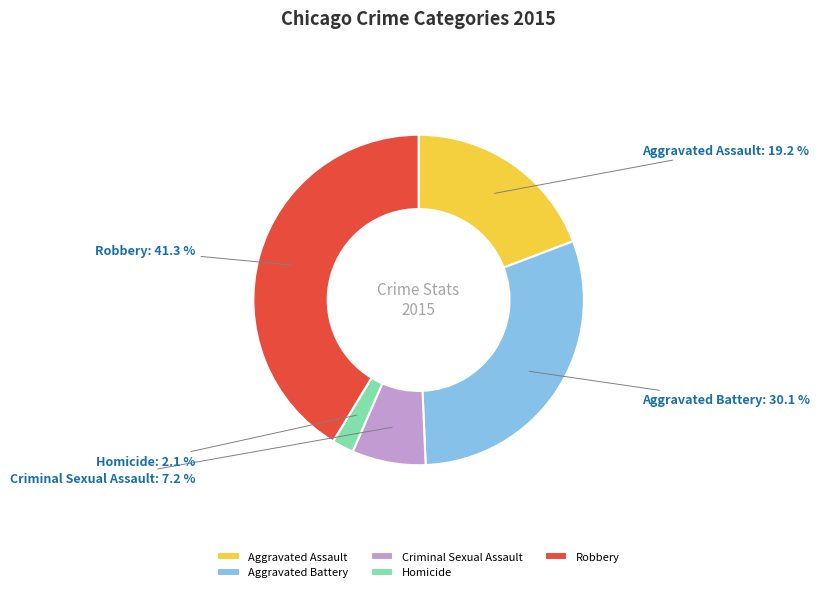

To the nearest percent, what is the difference between the largest and smallest slice percentages?

39%